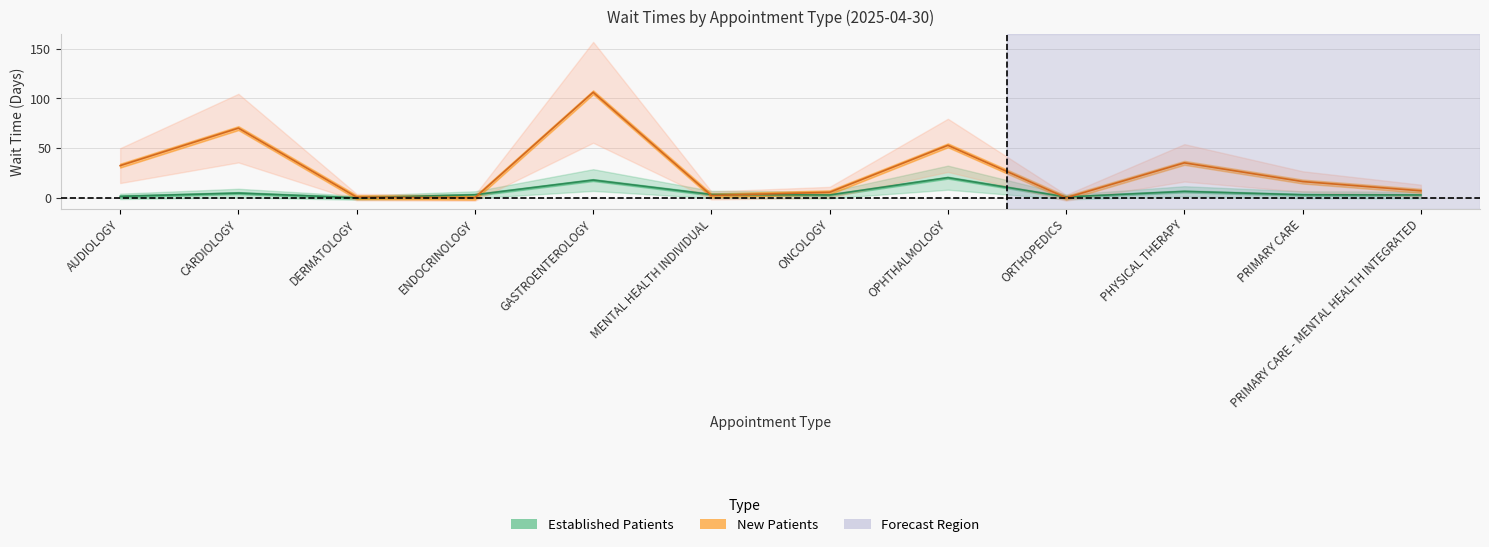

At which category does EstablishedPatients reach its first local valley?

DERMATOLOGY